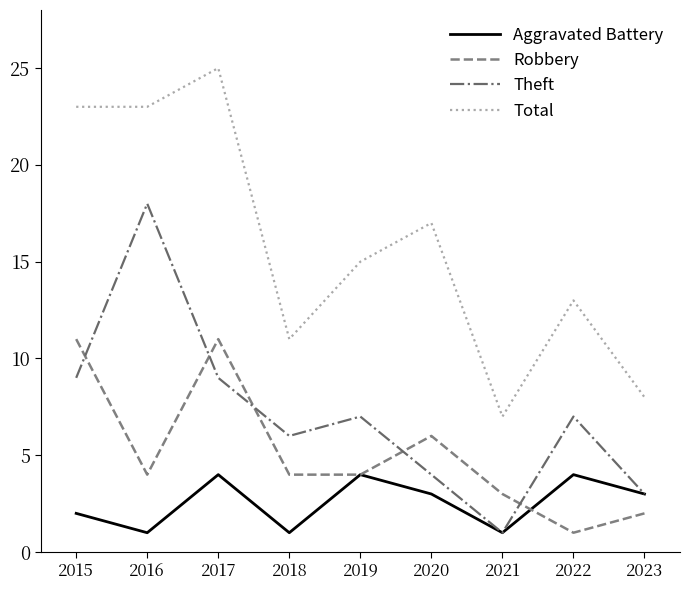

What is the difference between the maximum and minimum values in the Aggravated Battery series?

3